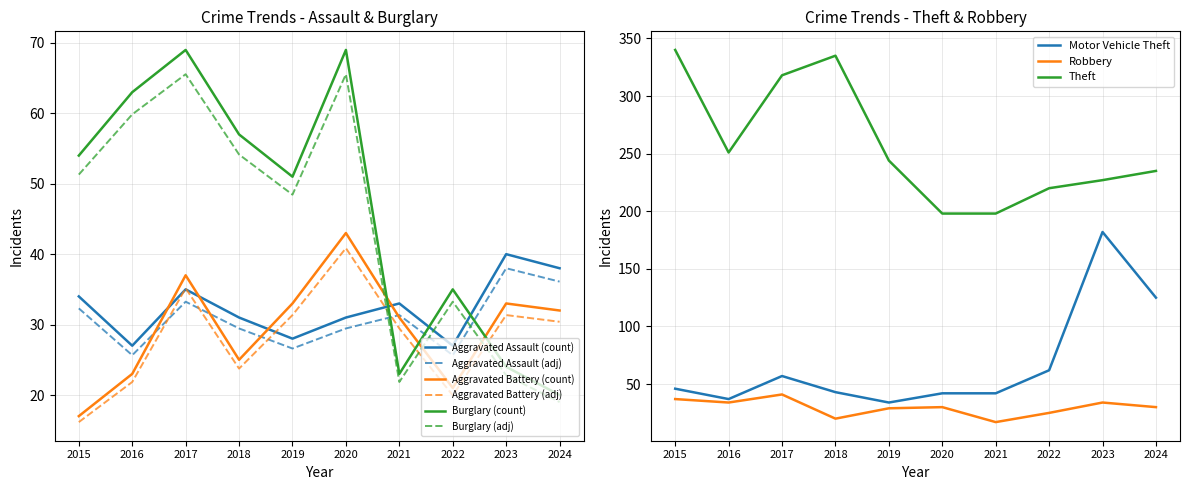

Which has a higher value, 2021 or 2022?

2021